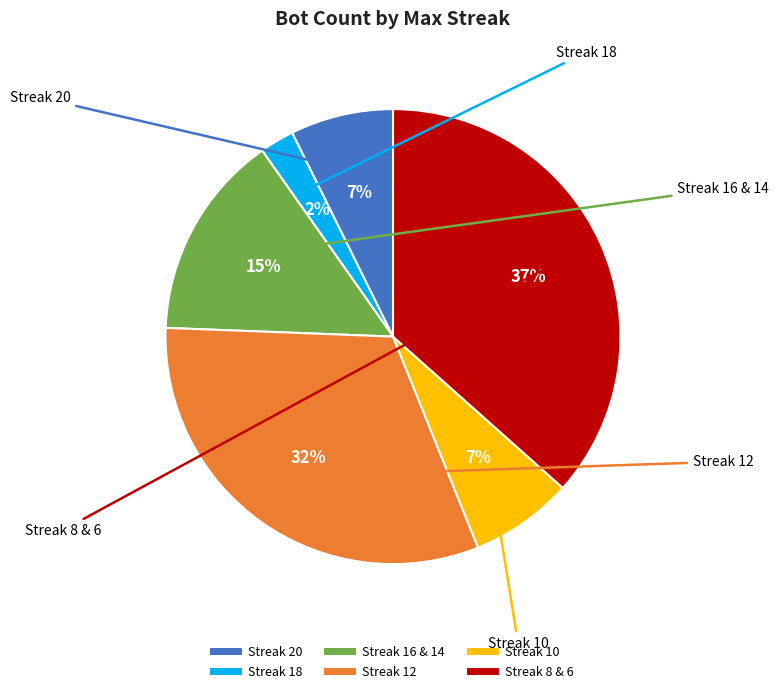

Count the number of slices in the pie.

6